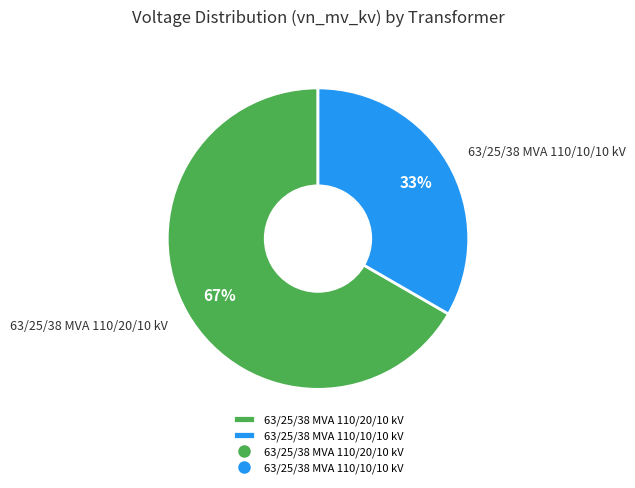

Count the number of slices in the pie.

2